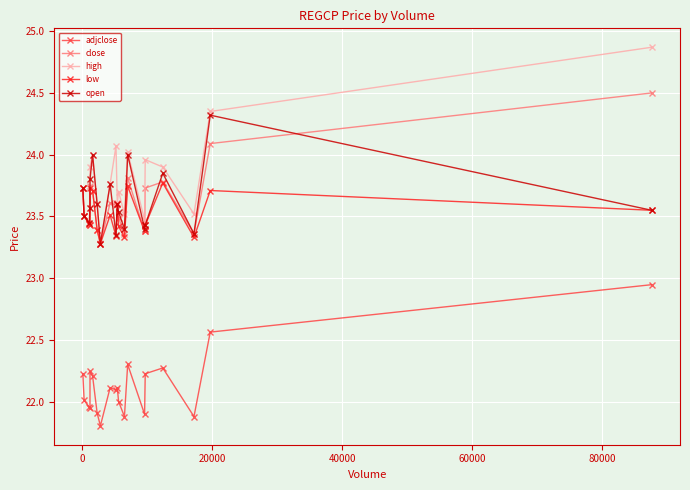

True or false: adjclose and close intersect in this chart.

False